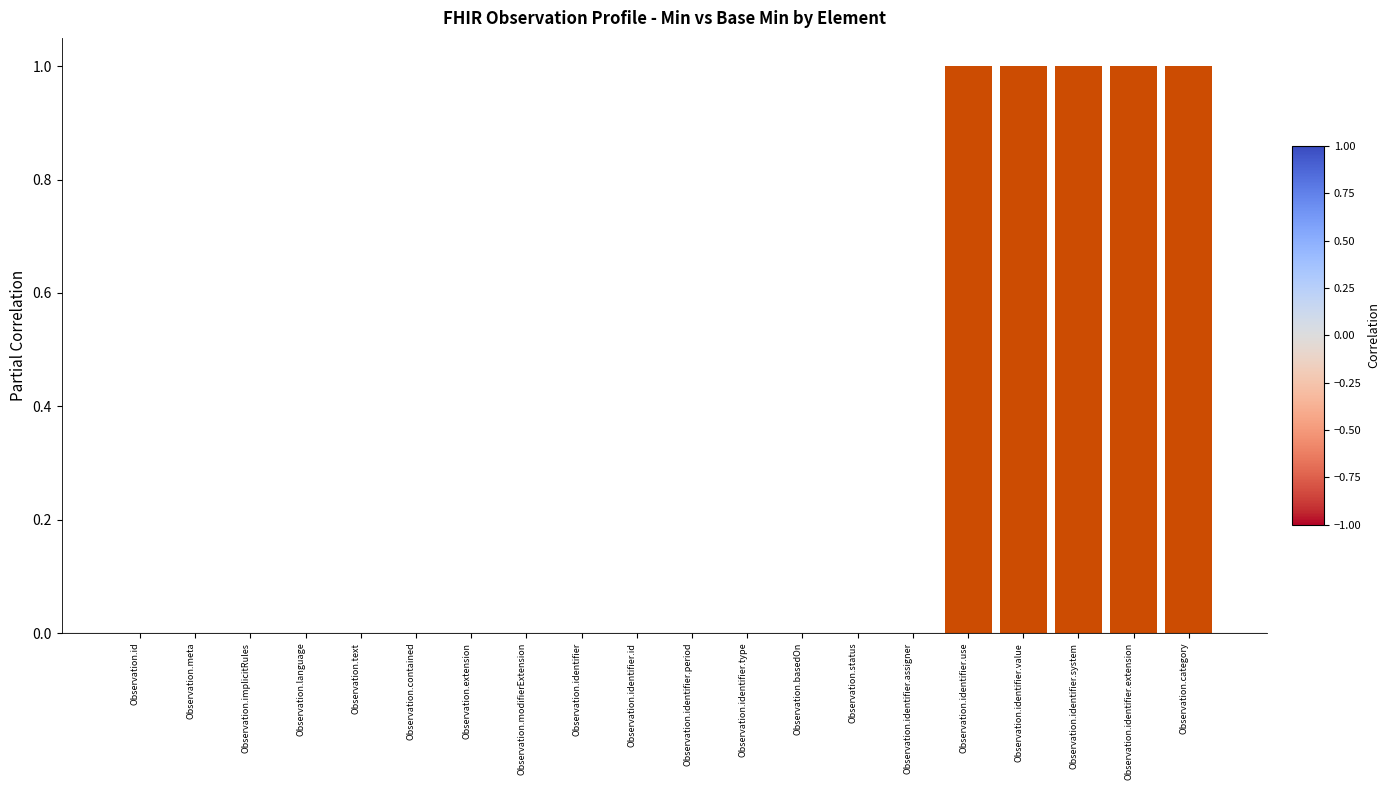

Count the number of categories in the chart.

20